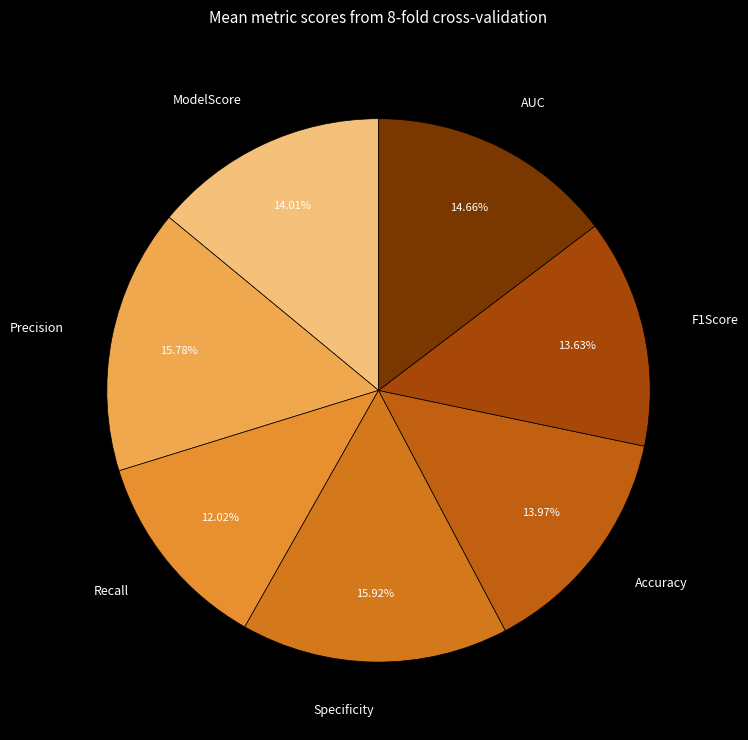

True or false: Accuracy accounts for 14% of the total.

True